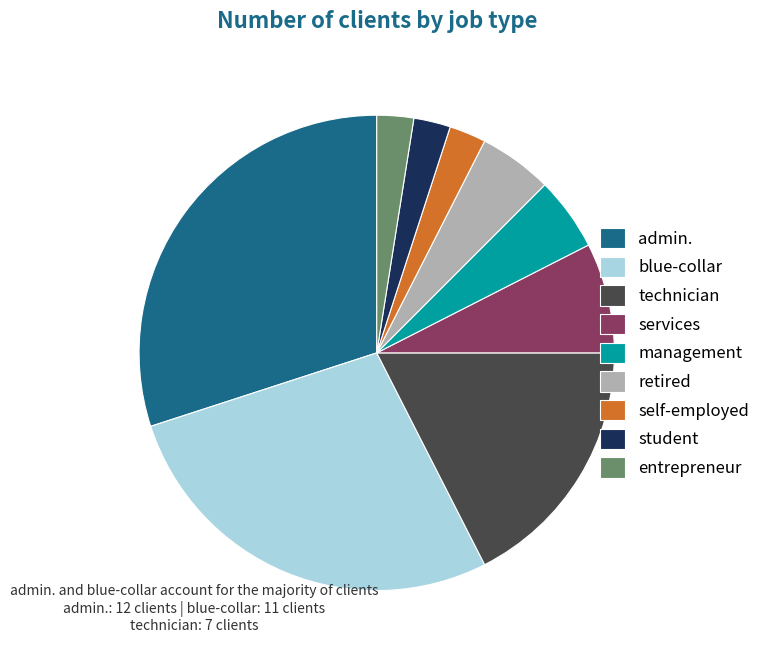

Is the sum of entrepreneur and blue-collar greater than half?

No